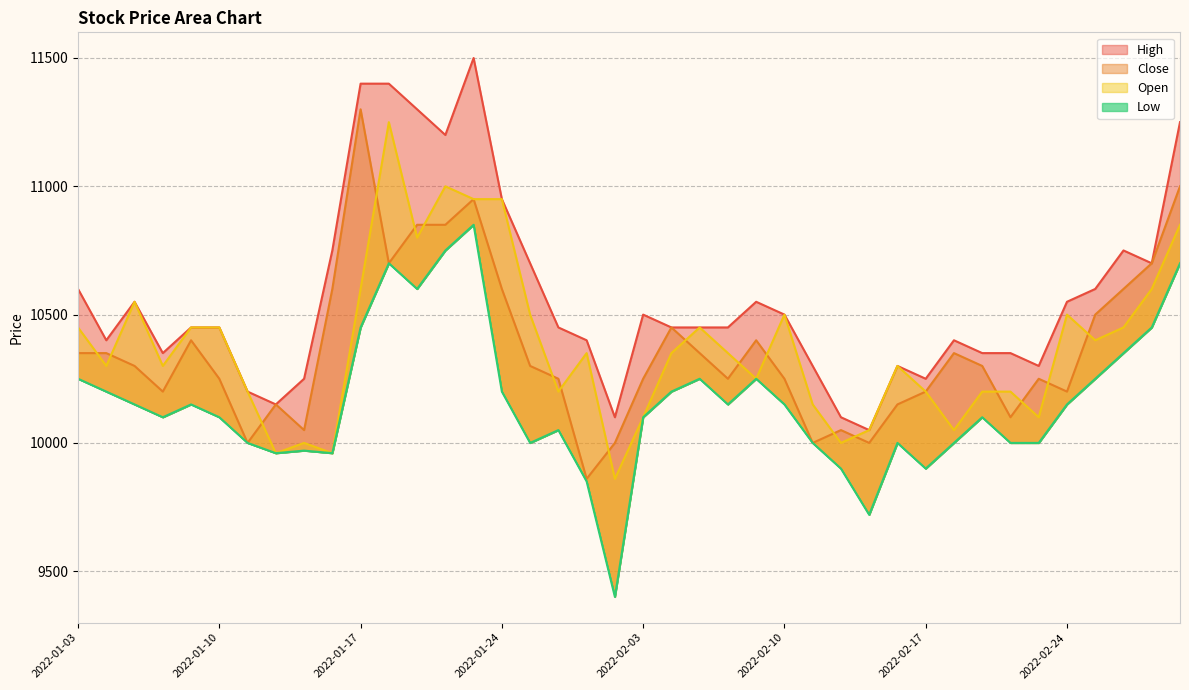

True or false: Low and High intersect in this chart.

False